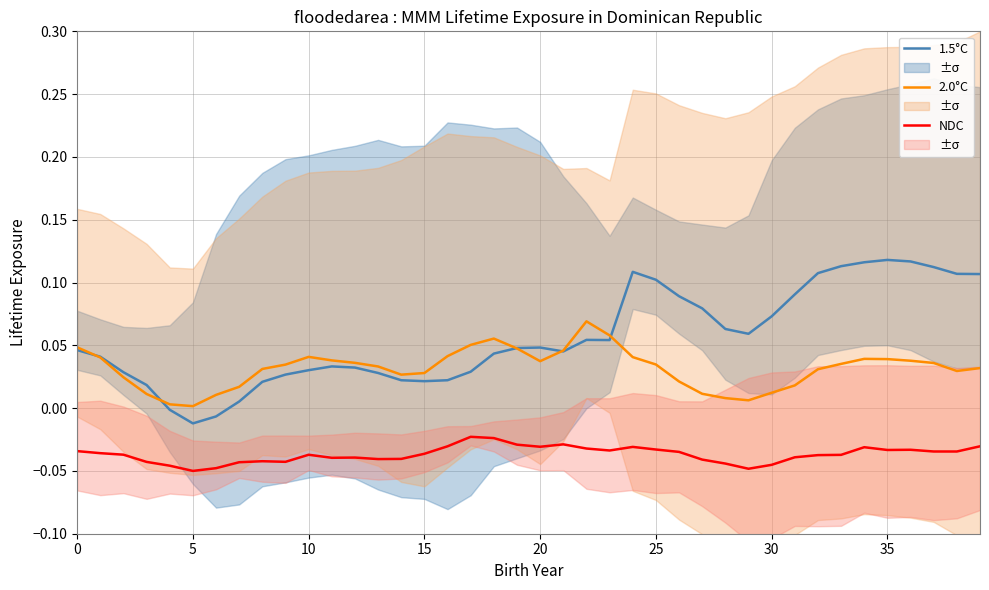

How many values in 1.5°C are above zero?

37